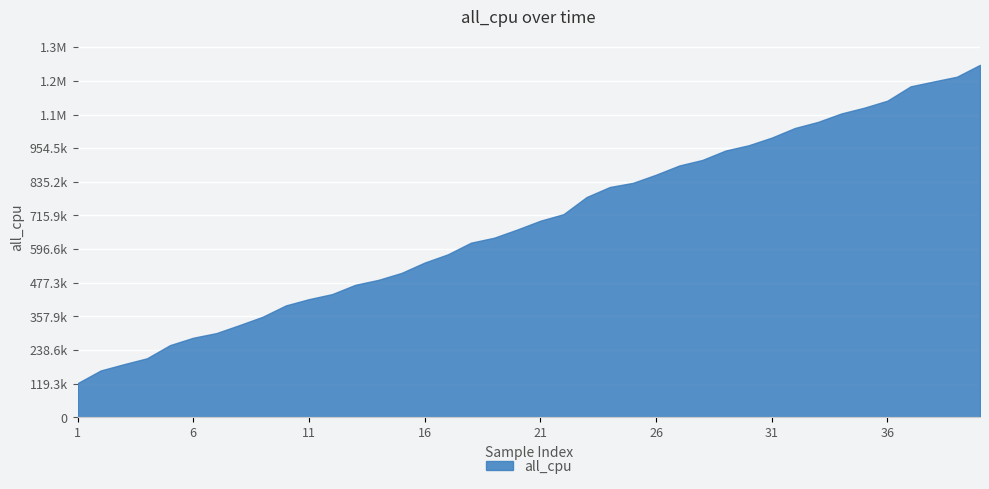

Does the chart display data point markers on the line(s)?

No